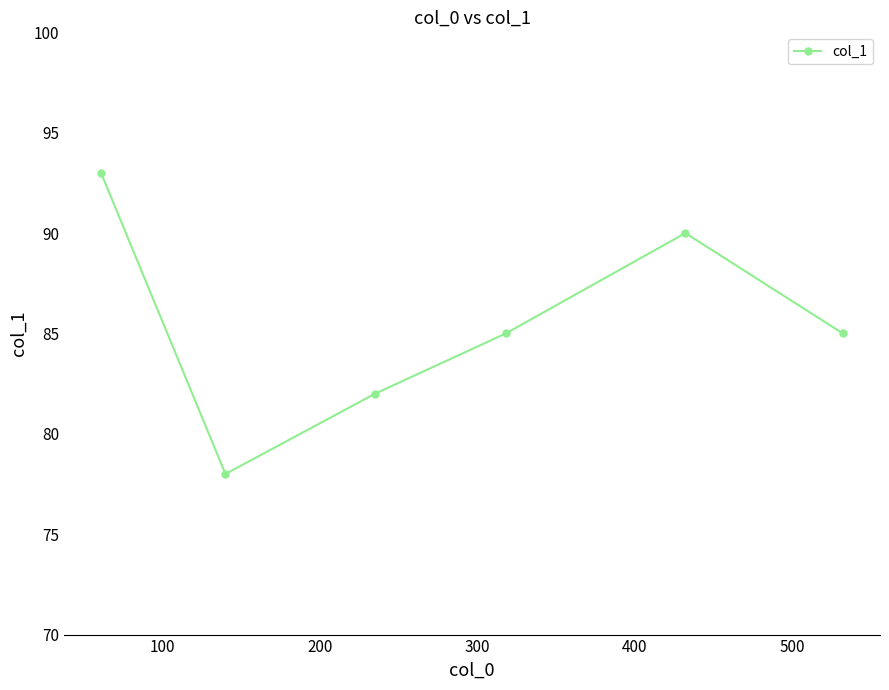

What is the difference between the second highest and second lowest values?

8